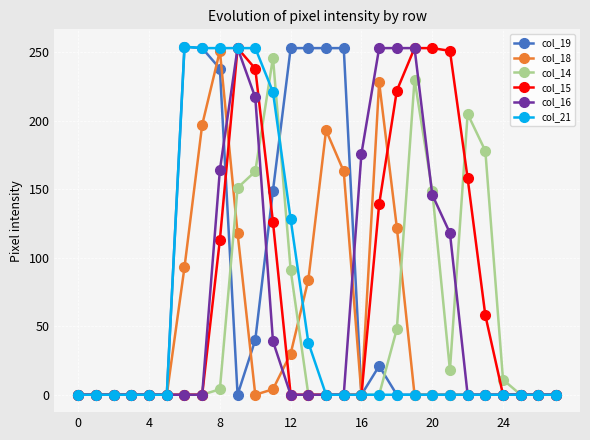

What is the maximum value for col_14?

246